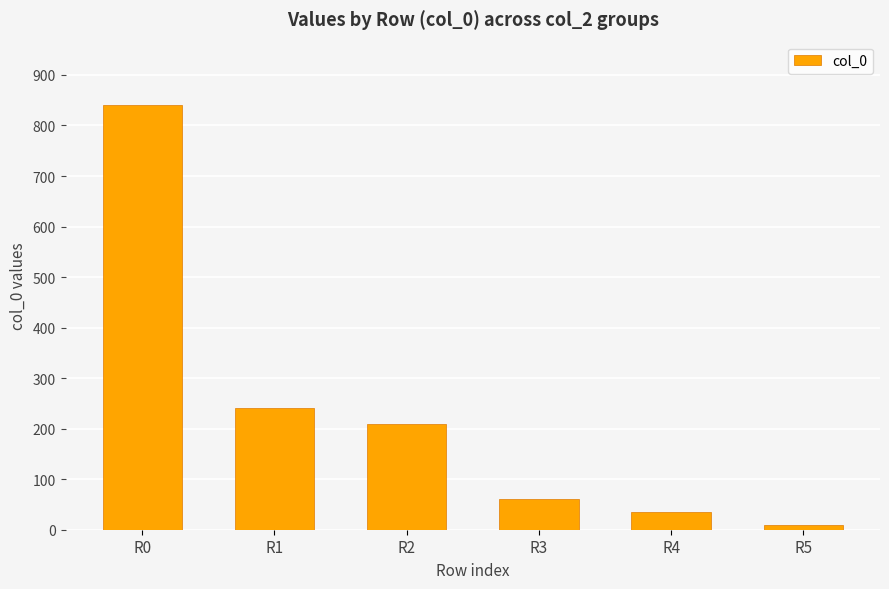

What is the difference between the second highest and minimum values?

230